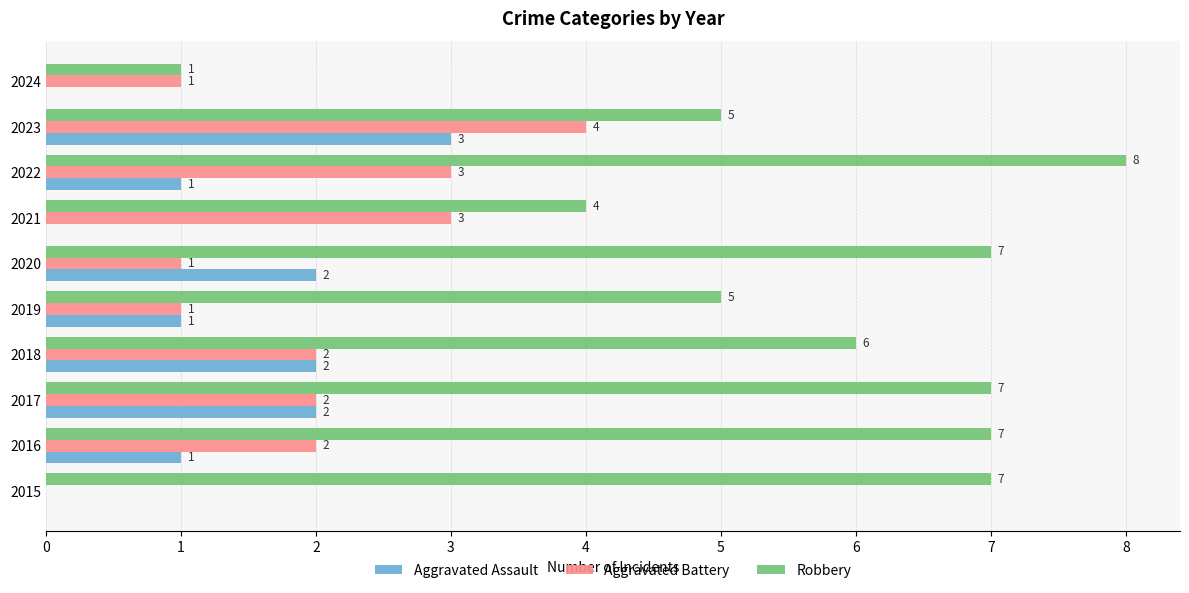

Count the number of categories in the chart.

10